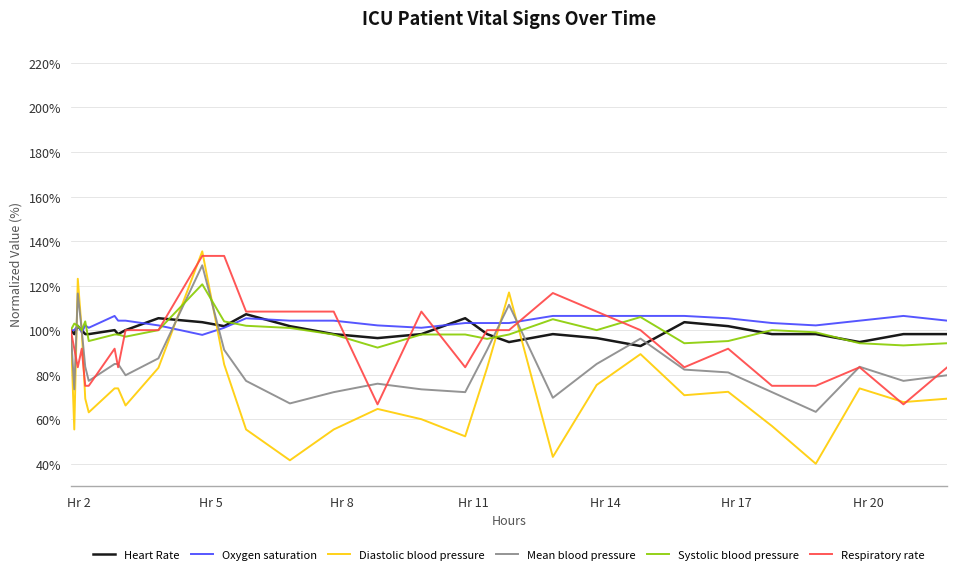

Which series has the largest range (max minus min)?

Diastolic blood pressure